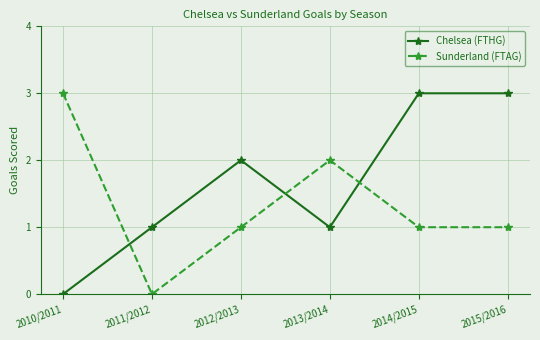

After their last crossing, which series has the higher values: Sunderland (FTAG) or Chelsea (FTHG)?

Chelsea (FTHG)